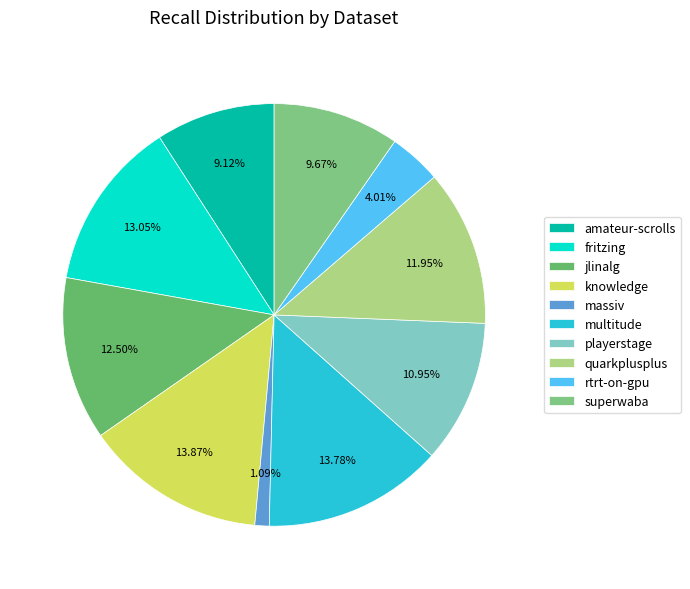

What is the smallest slice in the pie chart?

massiv